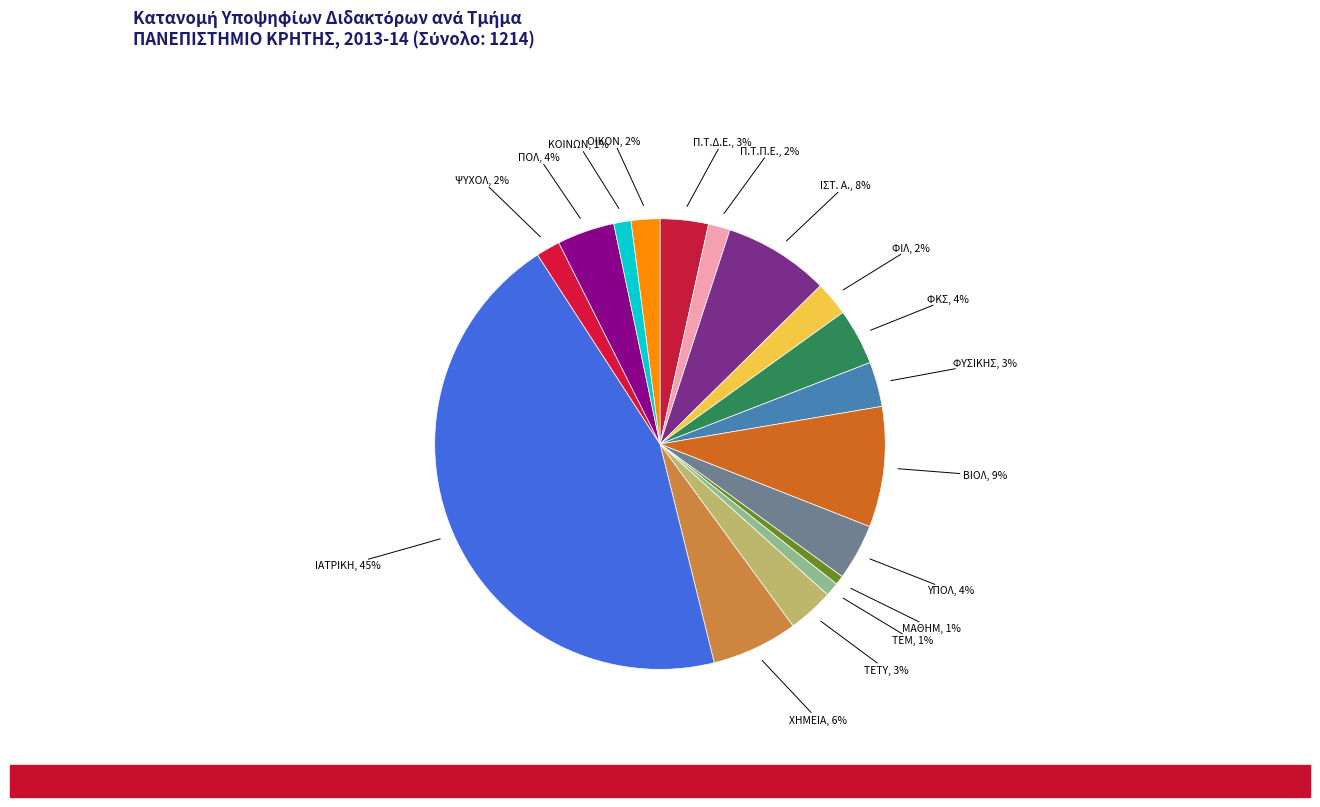

How many slices are in this pie chart?

17